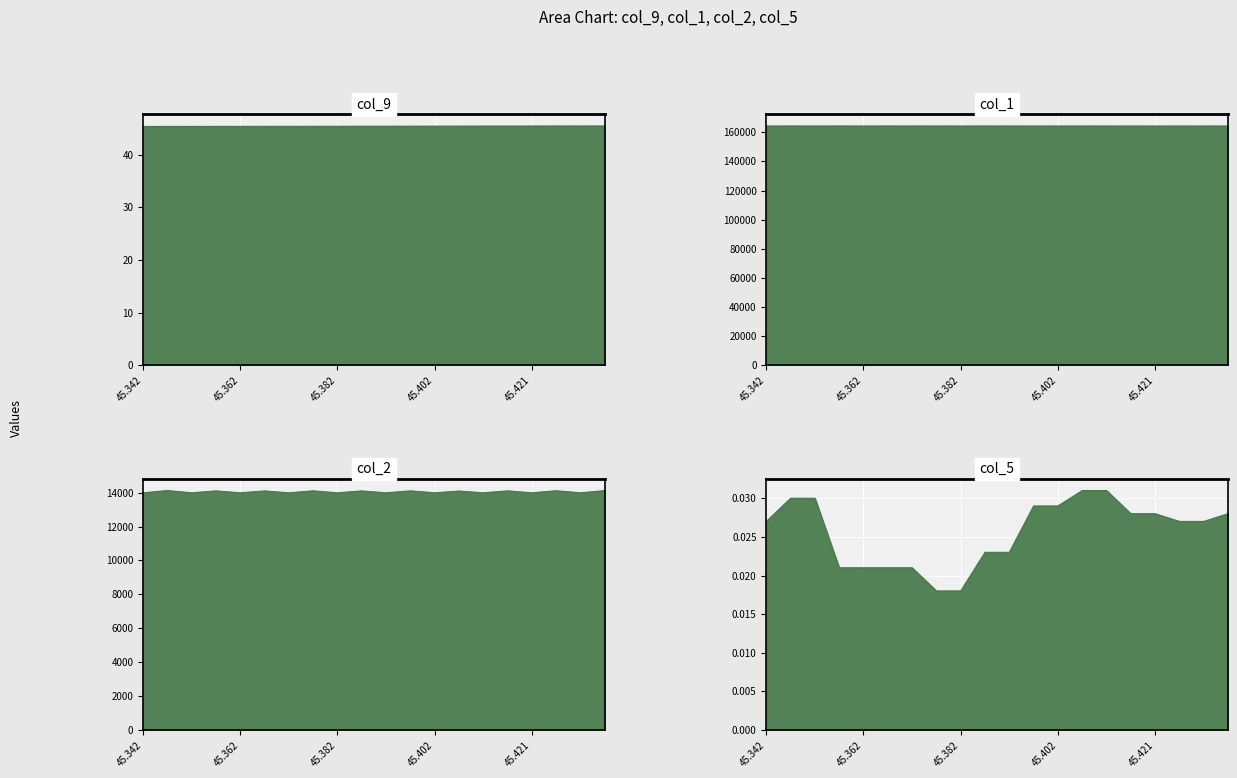

What is the difference between the maximum and second lowest values in the col_1_line series?

50.0